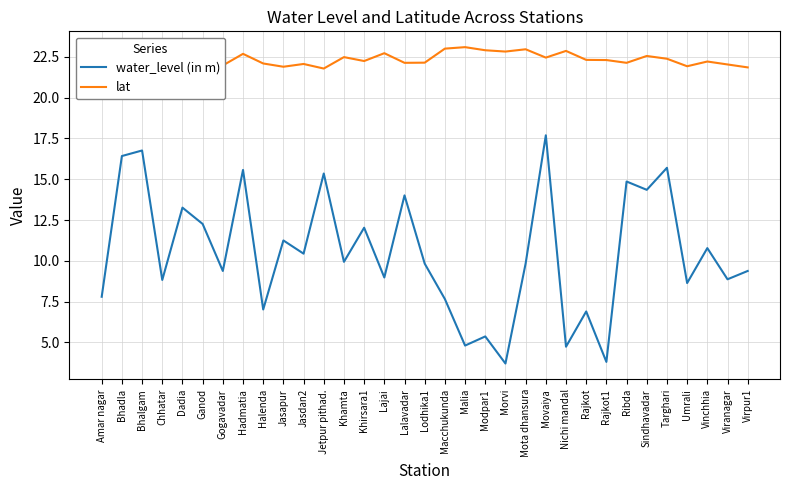

True or false: water_level (in m) and lat cross at least once.

False